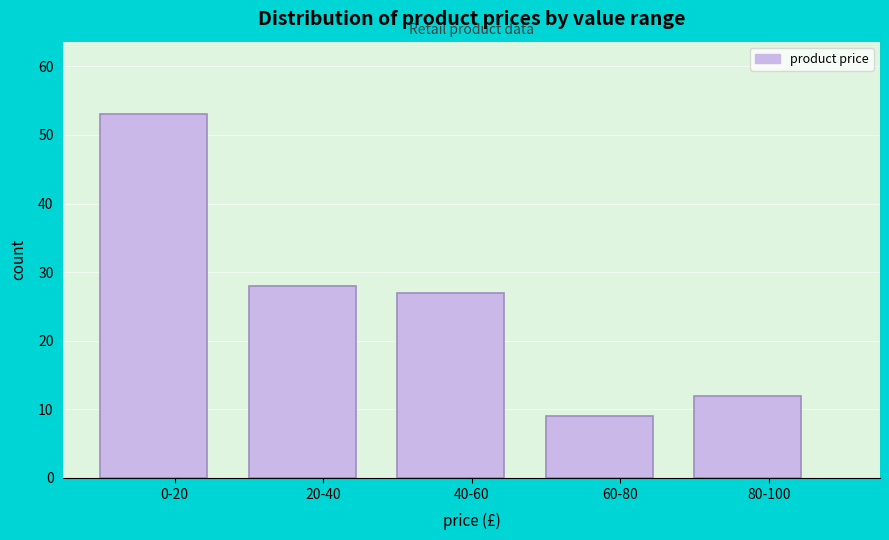

Reading left to right, what are all the values shown in this chart?

53	28	27	9	12